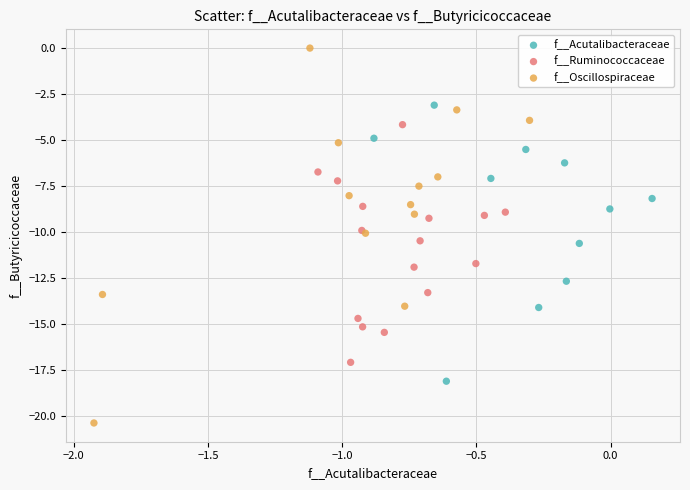

Which series contains the lowest Y value?

f__Oscillospiraceae